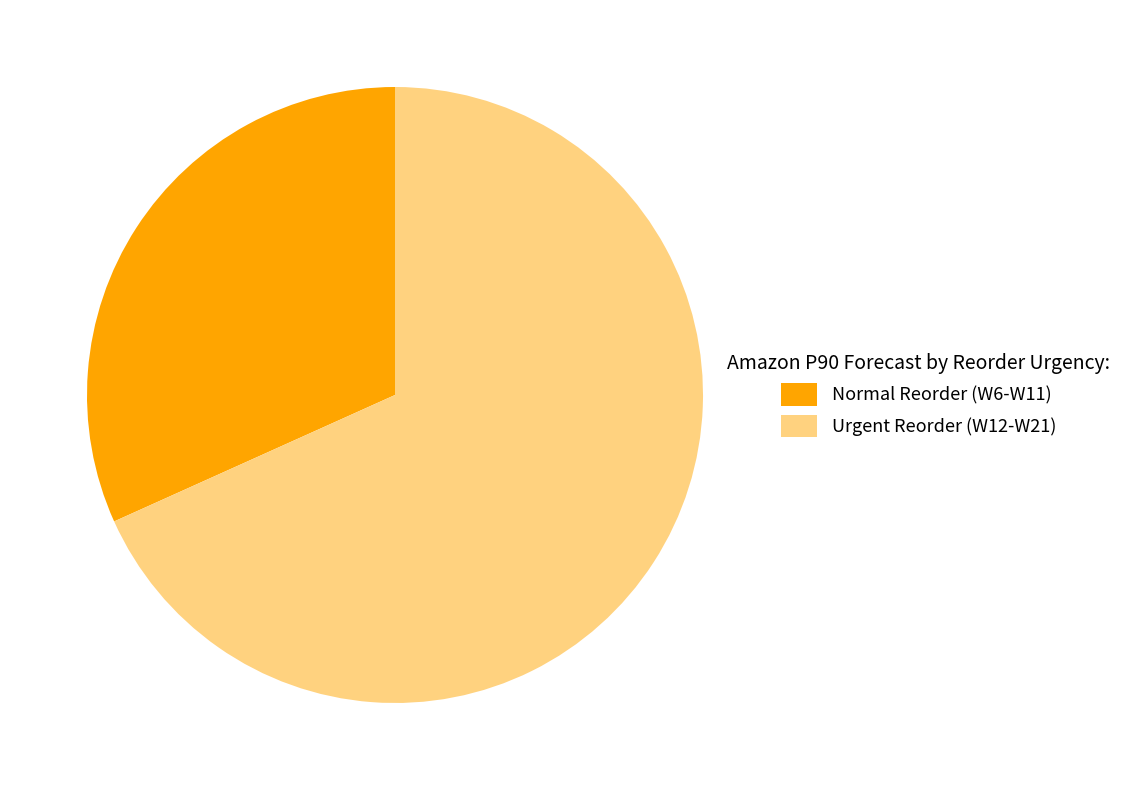

Do Normal Reorder (W6-W11) and Urgent Reorder (W12-W21) together represent more than half of the pie?

Yes